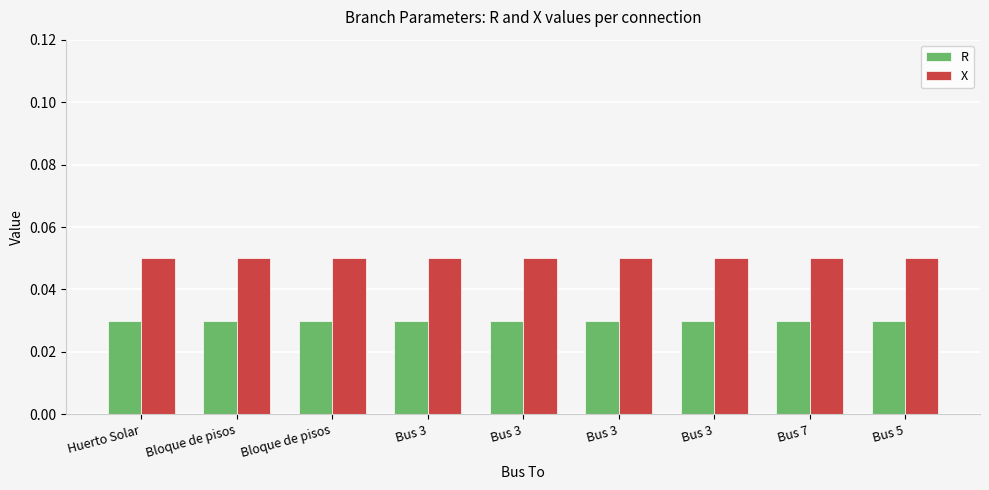

At which label does R reach its peak?

Huerto Solar